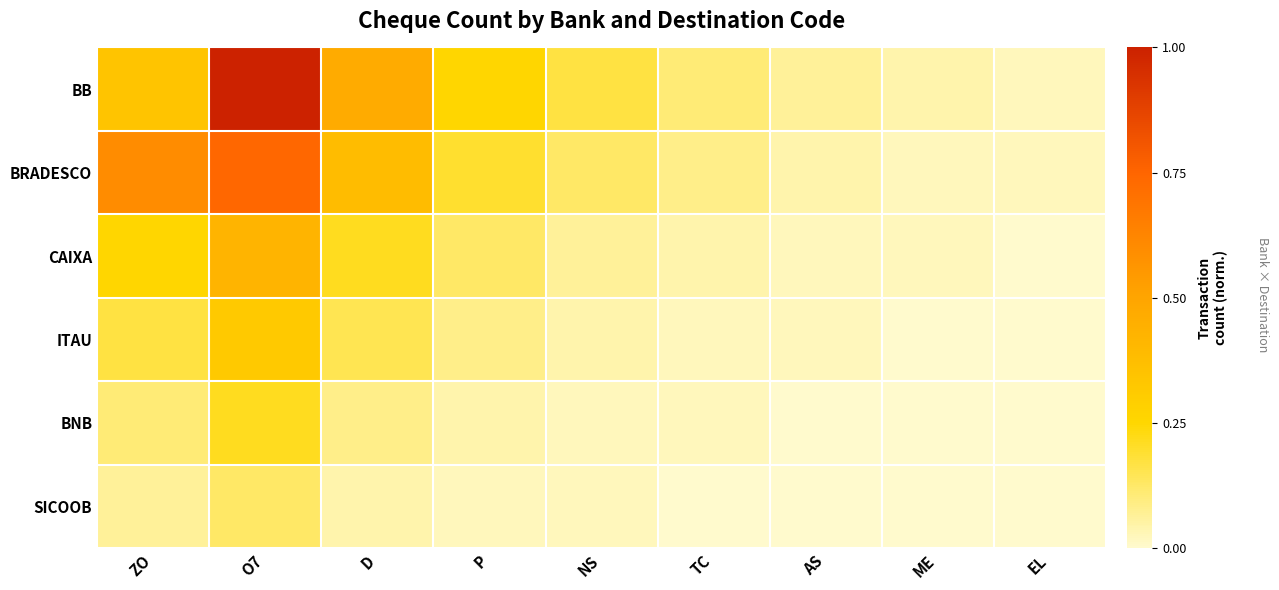

At how many categories does at least one series exceed 0?

9